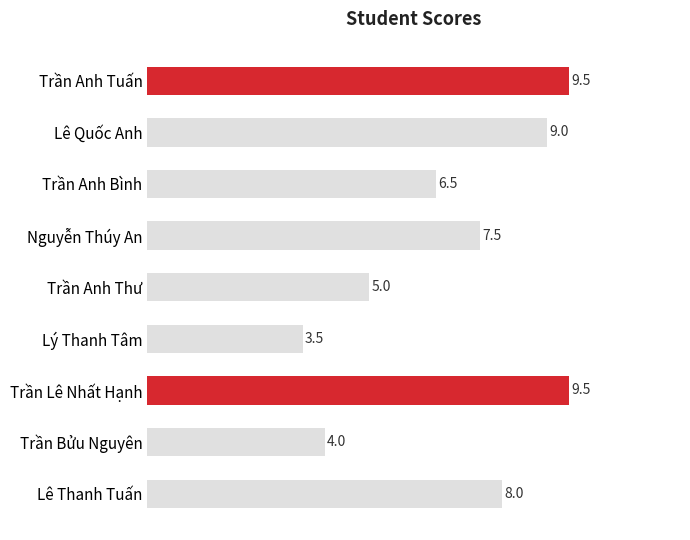

At which label is the value closest to 6?

Trần Anh Bình